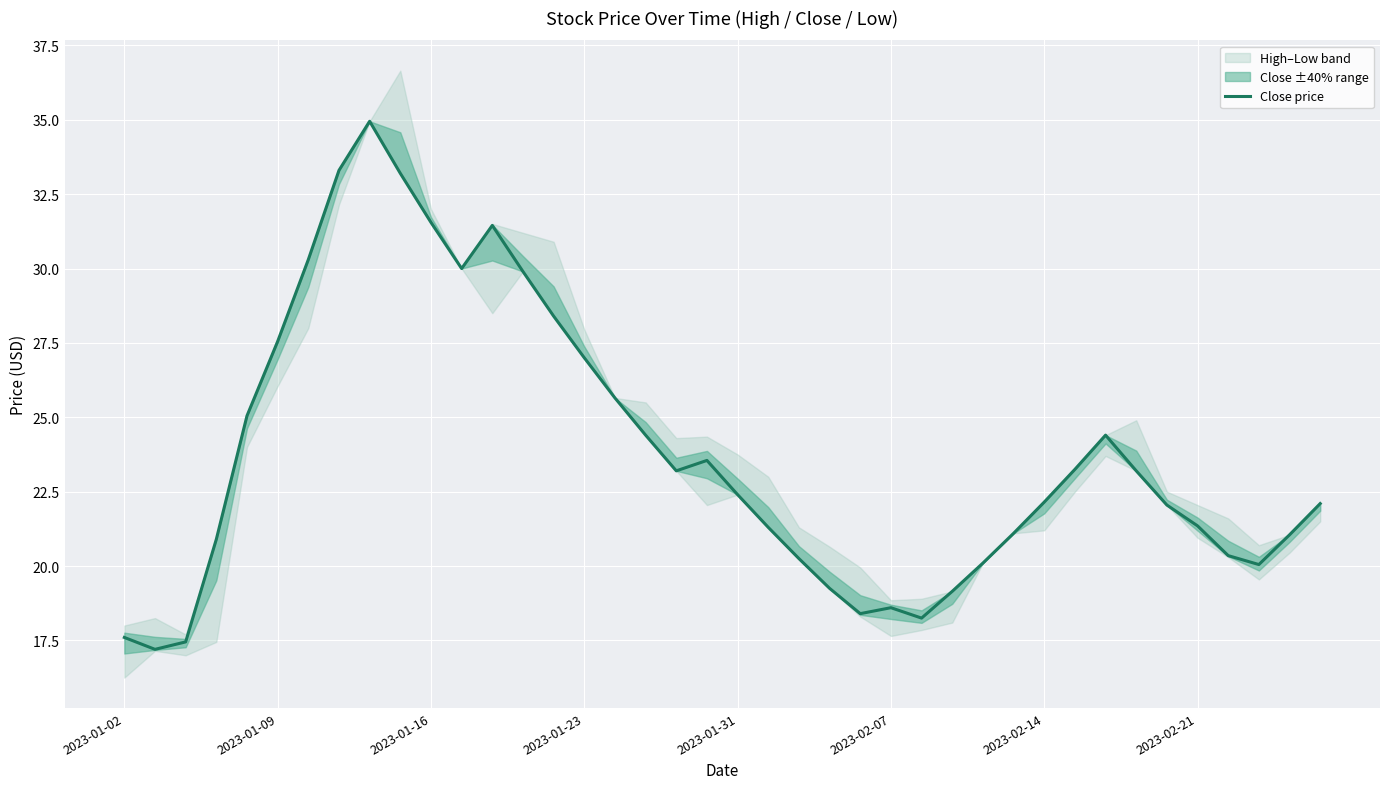

How many points are higher than both their immediate neighbors (excluding endpoints)?

5